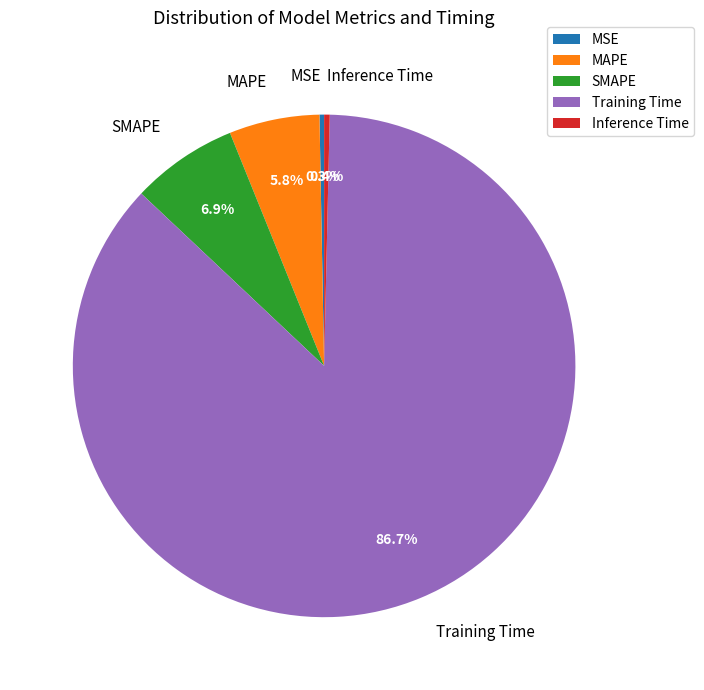

How many segments does this pie chart have?

5